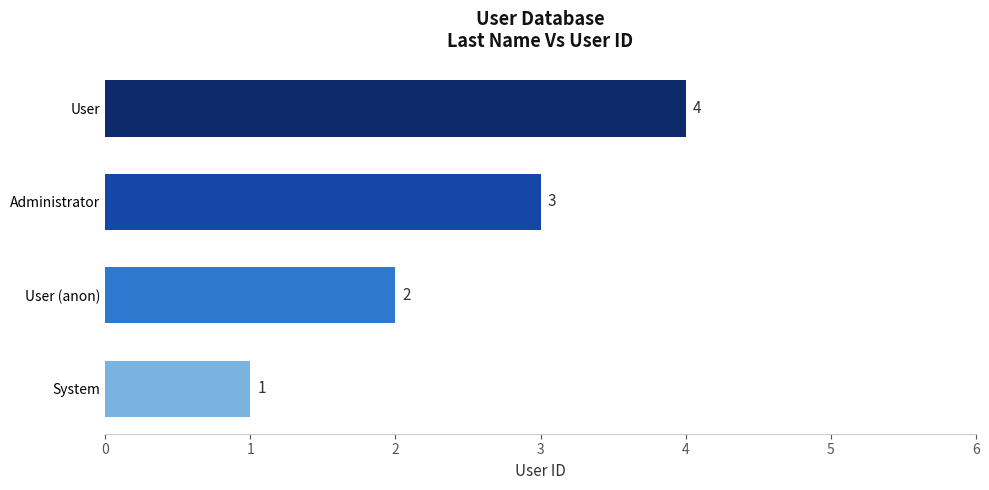

Rank the categories by value from highest to lowest.

User, Administrator, User (anon), System